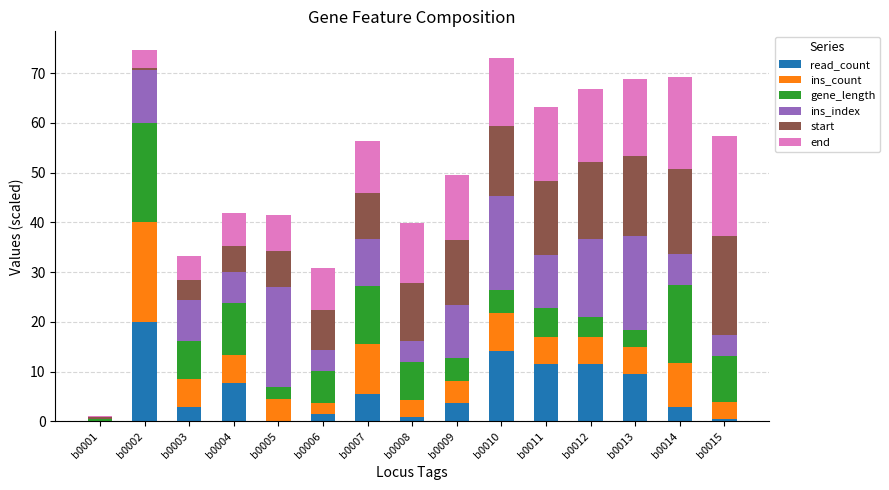

What is the total value across all series at b0010?

73.1